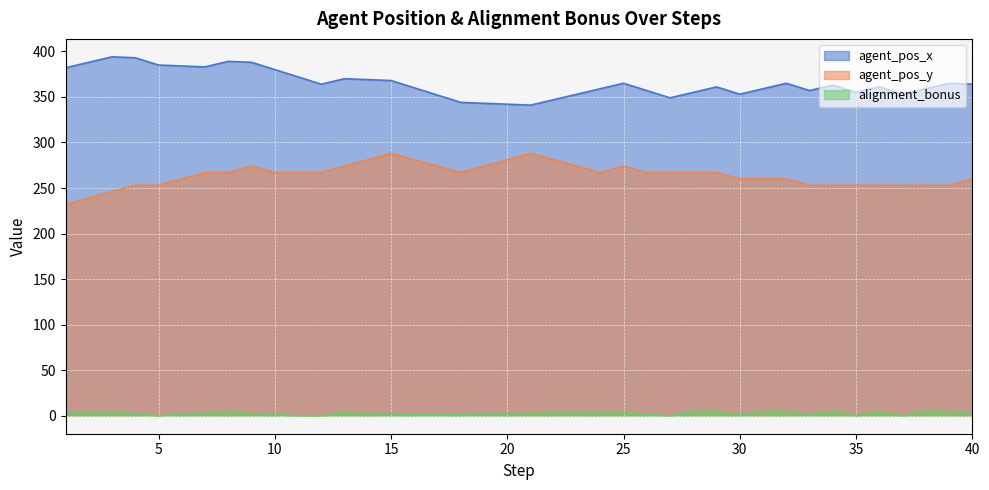

True or false: agent_pos_y has more than 1 points higher than both neighbors.

True